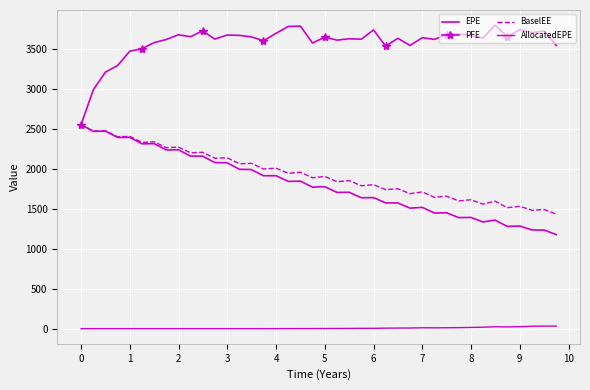

Which series has the widest spread of values?

EPE